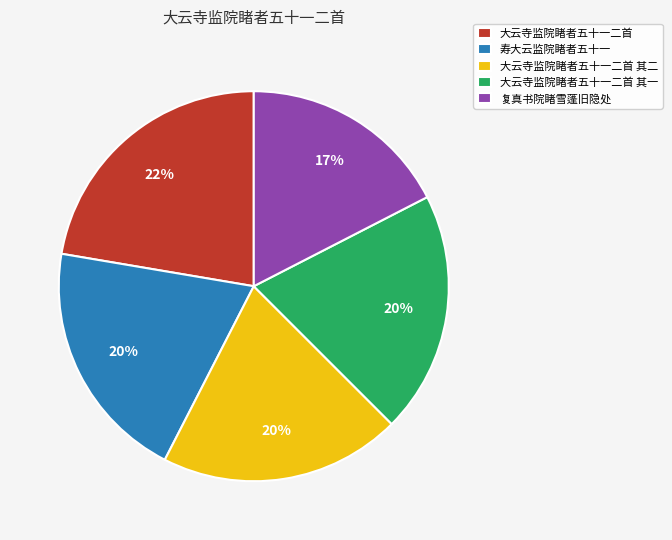

Which category has the smallest portion of the pie?

复真书院睹雪蓬旧隐处